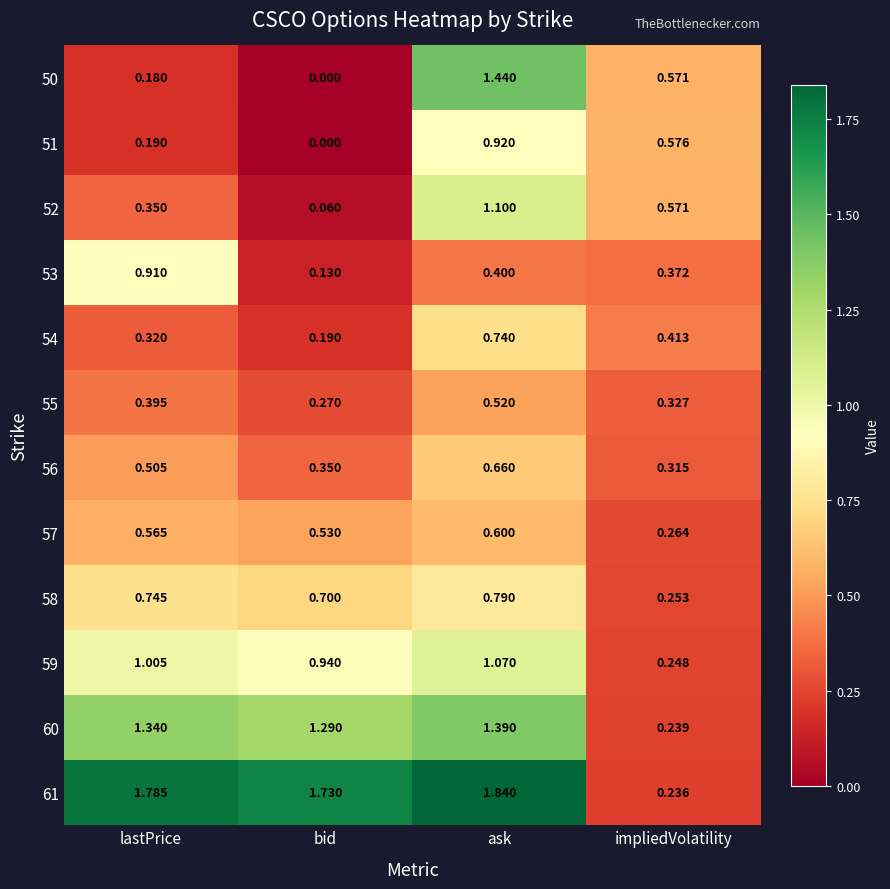

List the labels in order of 56 value, largest first.

ask, lastPrice, bid, impliedVolatility